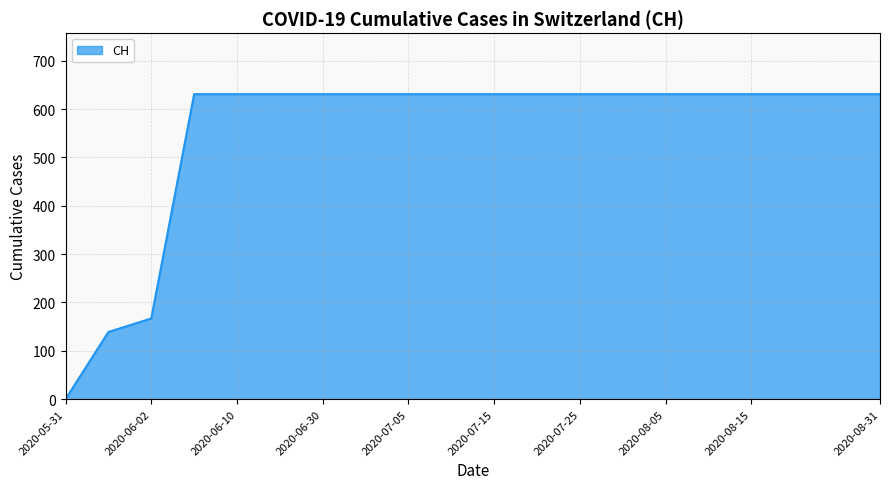

What is the average value?

552